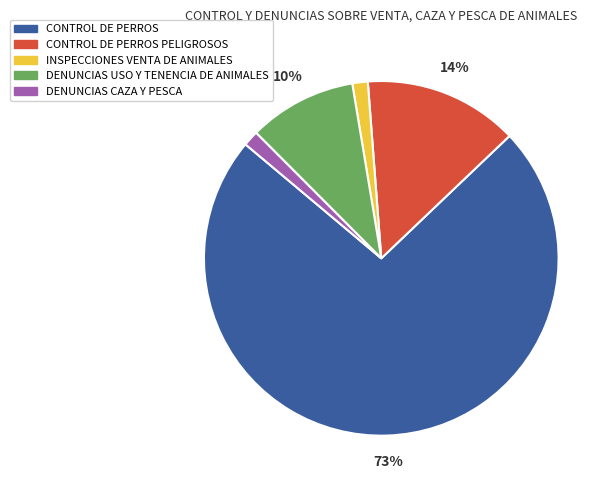

To the nearest percent, what is the average slice percentage?

20%